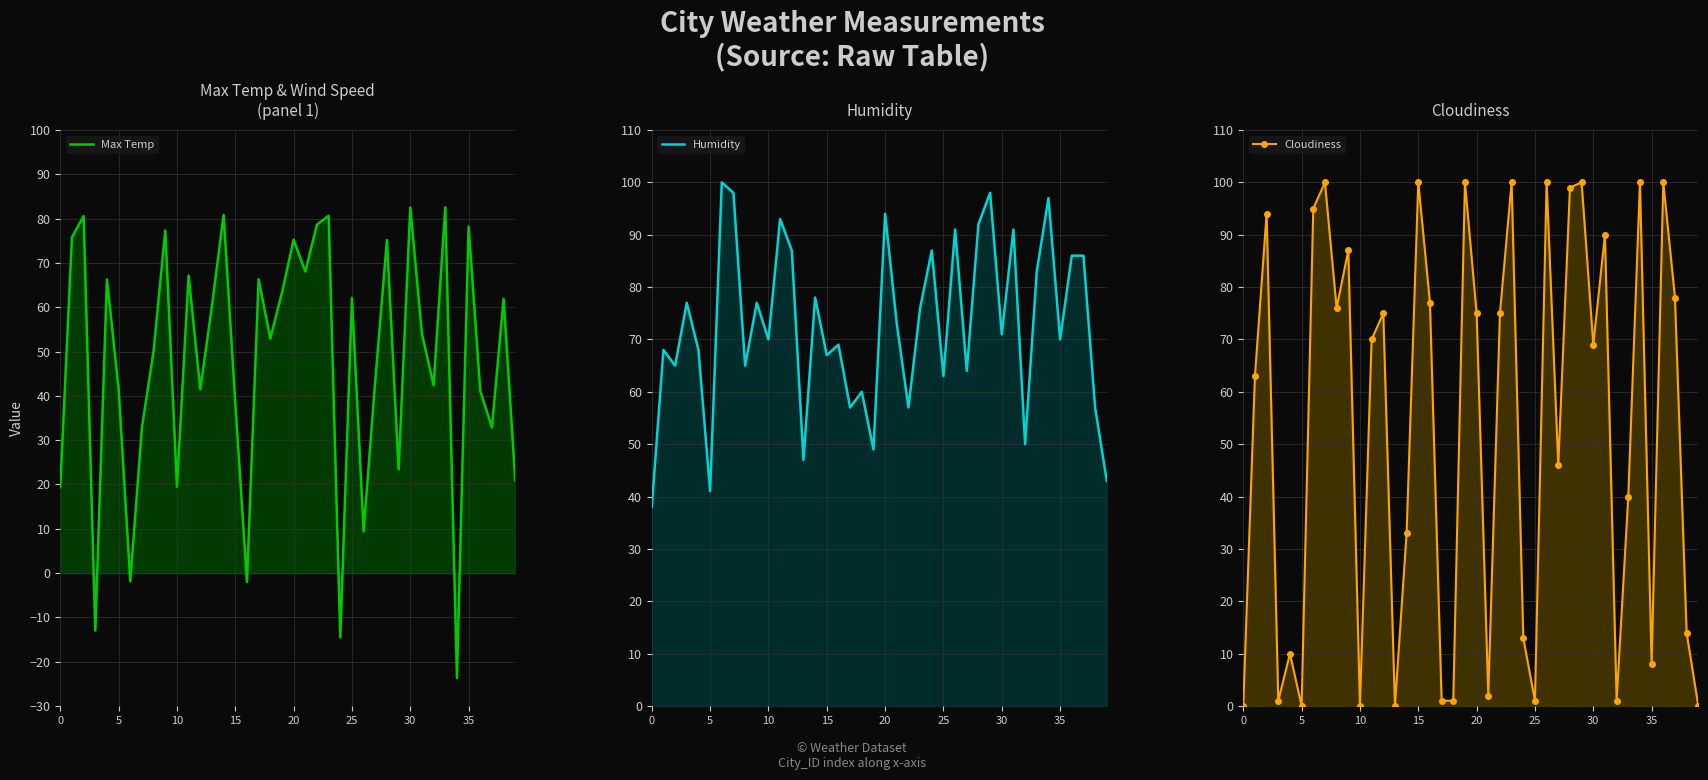

What are all the series names shown in the legend?

Max Temp, Humidity, Cloudiness